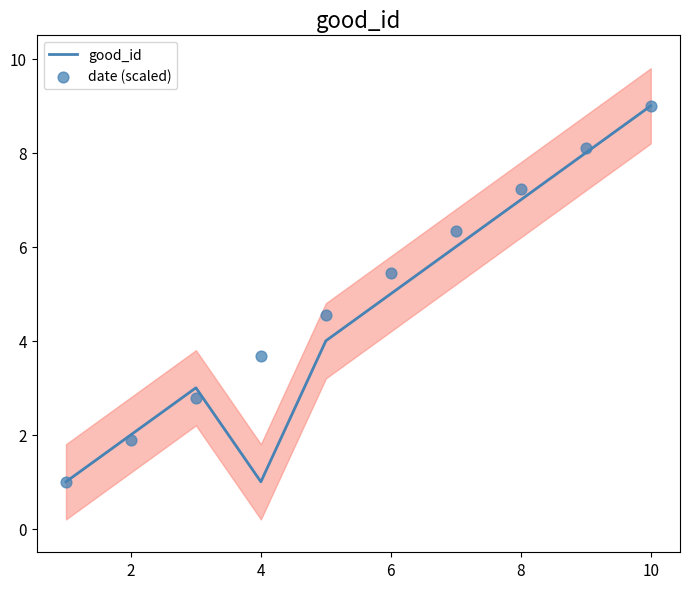

True or false: good_id has a value of 5 at 6.

True